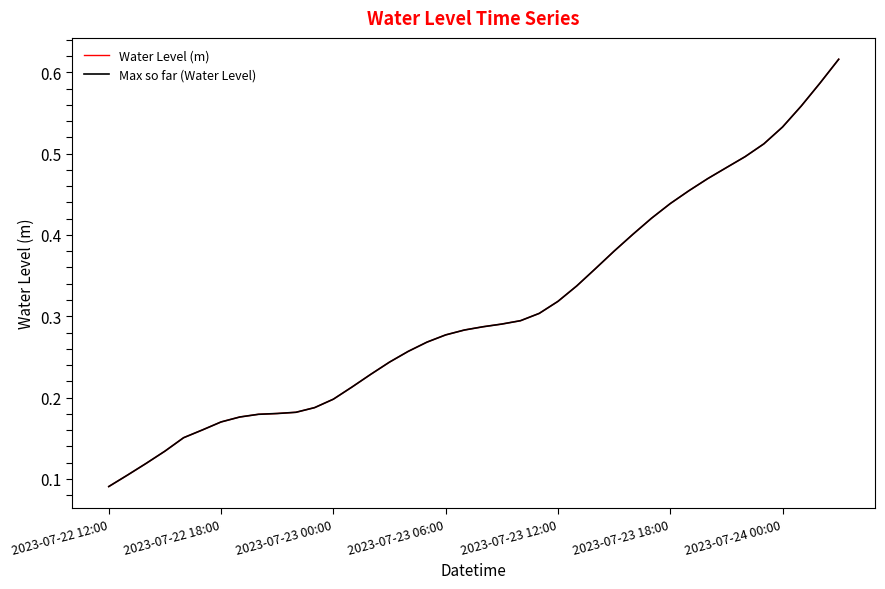

Does the chart display data point markers on the line(s)?

No